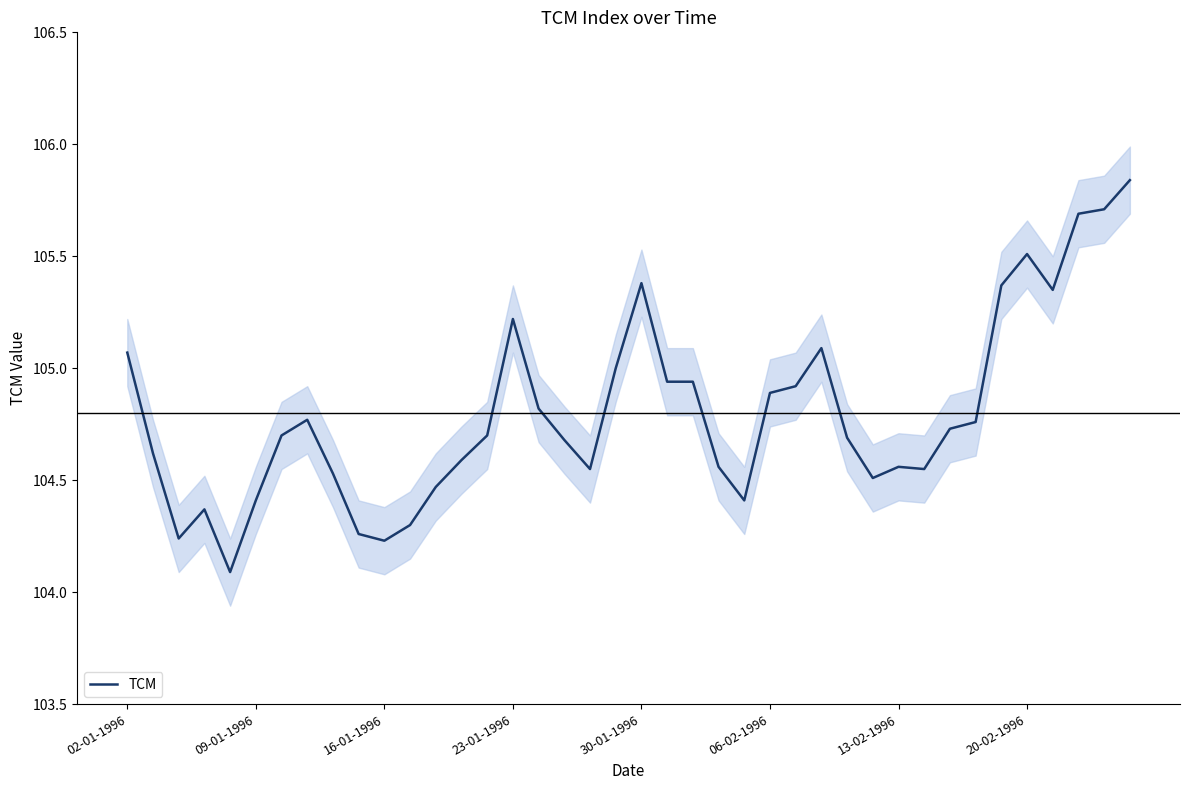

What is the lowest value of the TCM series?

104.1